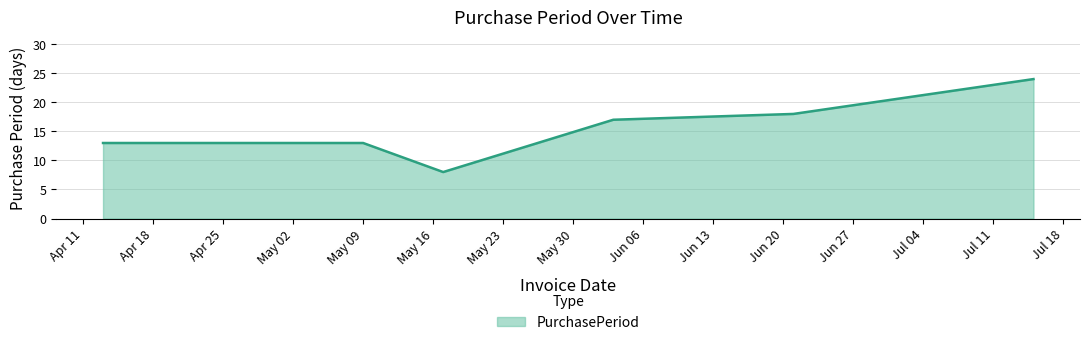

What is the greatest value displayed?

24